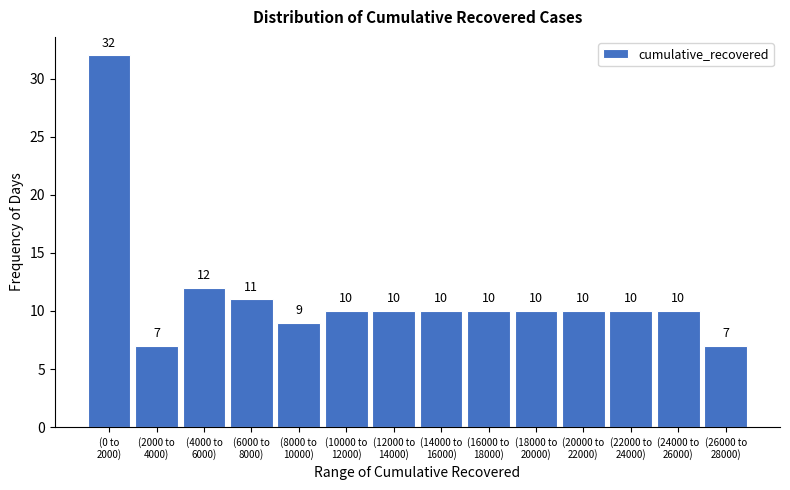

Reading left to right, what are all the values shown in this chart?

32	7	12	11	9	10	10	10	10	10	10	10	10	7